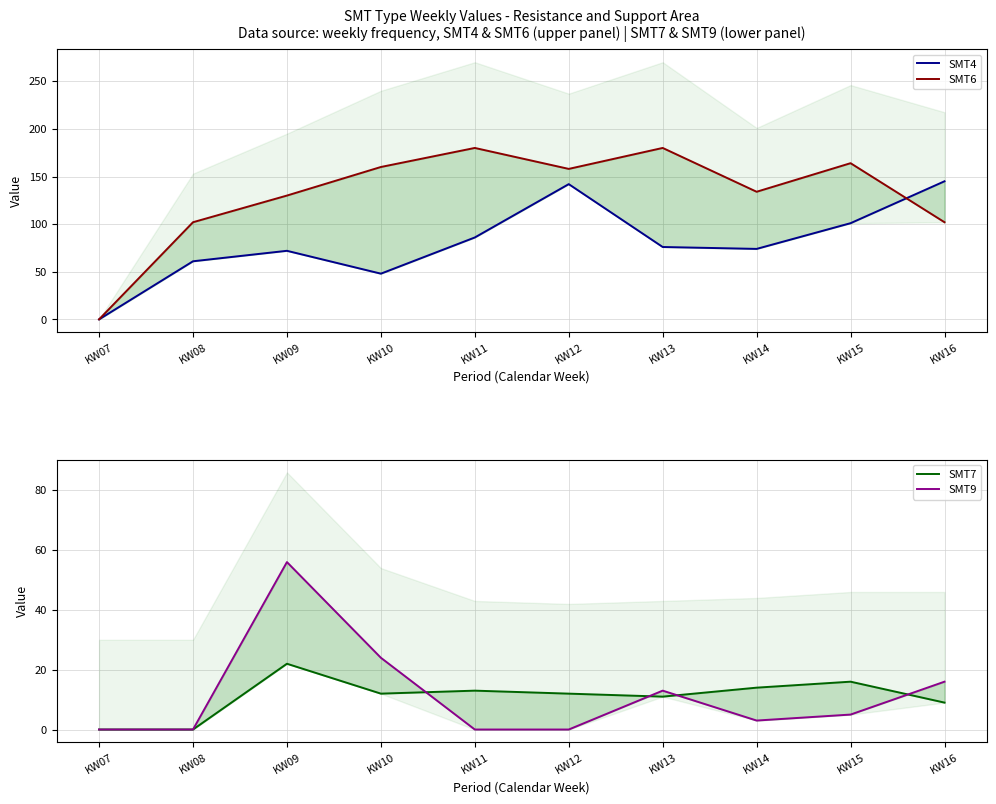

What is the value of the SMT6 point at the 8th from the left?

134